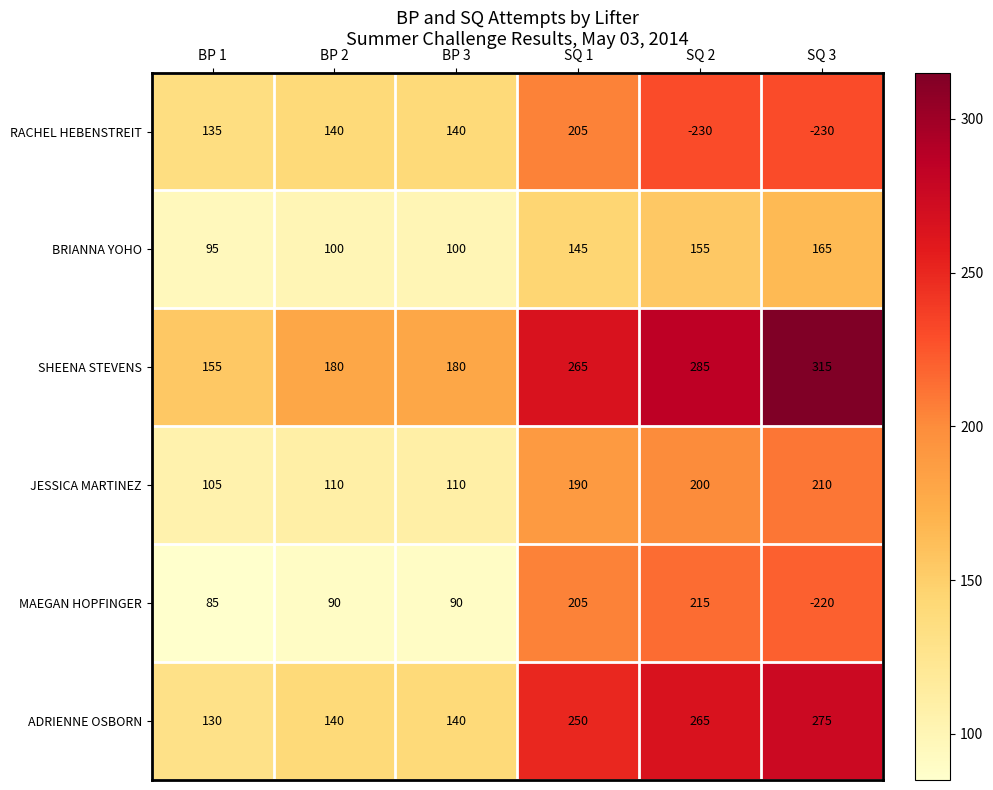

Between SQ 1 and SQ 2, which series saw the biggest shift?

RACHEL HEBENSTREIT